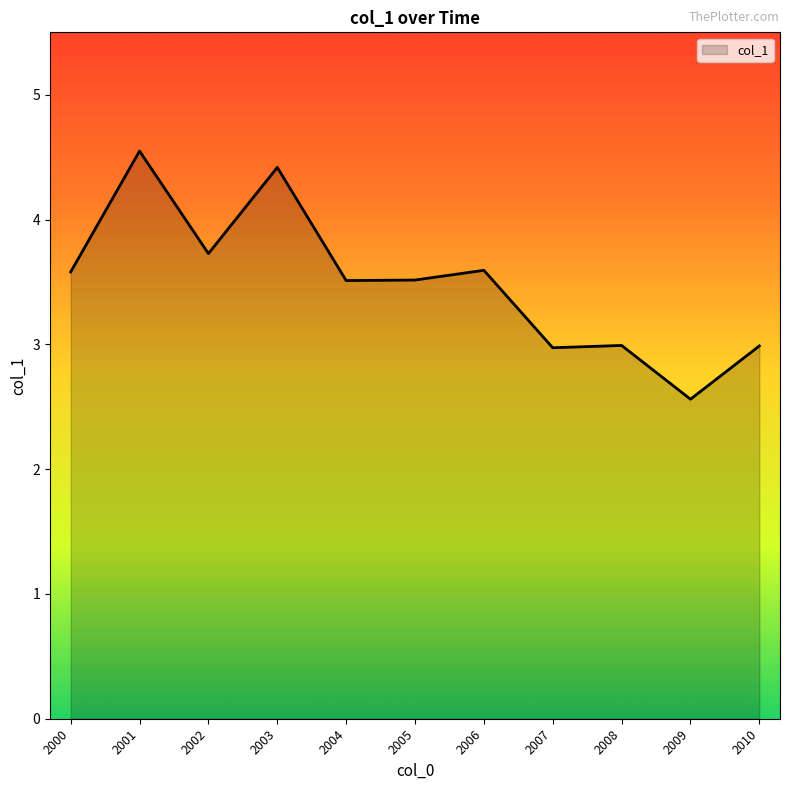

Read the value at 2009.

2.6